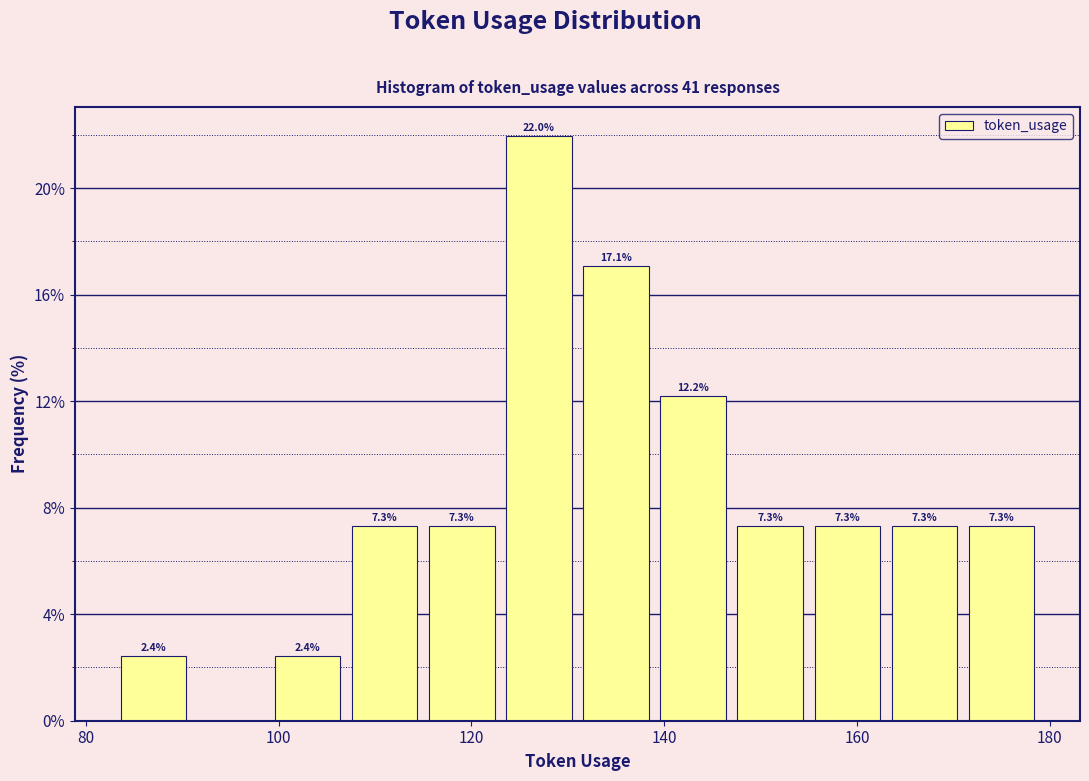

Over which range of the x-axis is the bar tallest?

123 to 131